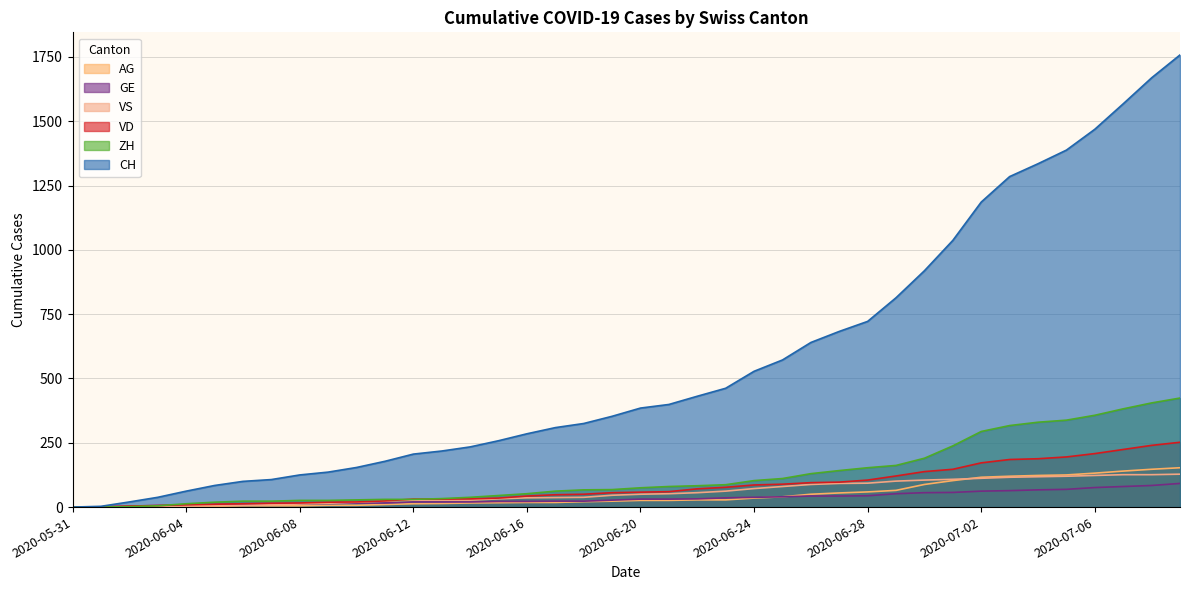

What value does the CH series have at 2020-06-12, to the nearest 10?

210